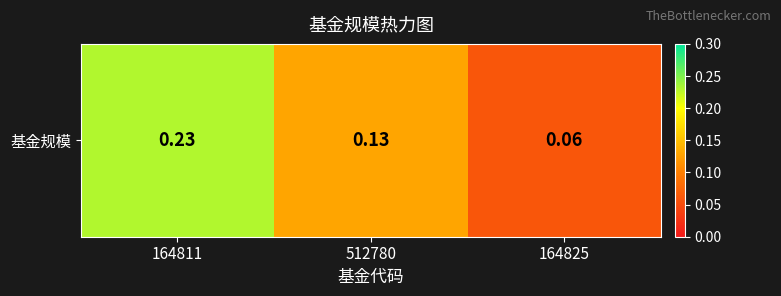

Between 164825 and 512780, which is larger?

512780